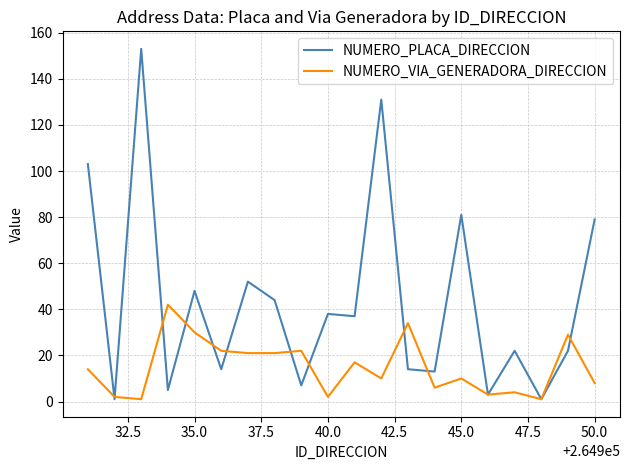

Rank the series by their average value, from highest to lowest.

NUMERO_PLACA_DIRECCION, NUMERO_VIA_GENERADORA_DIRECCION